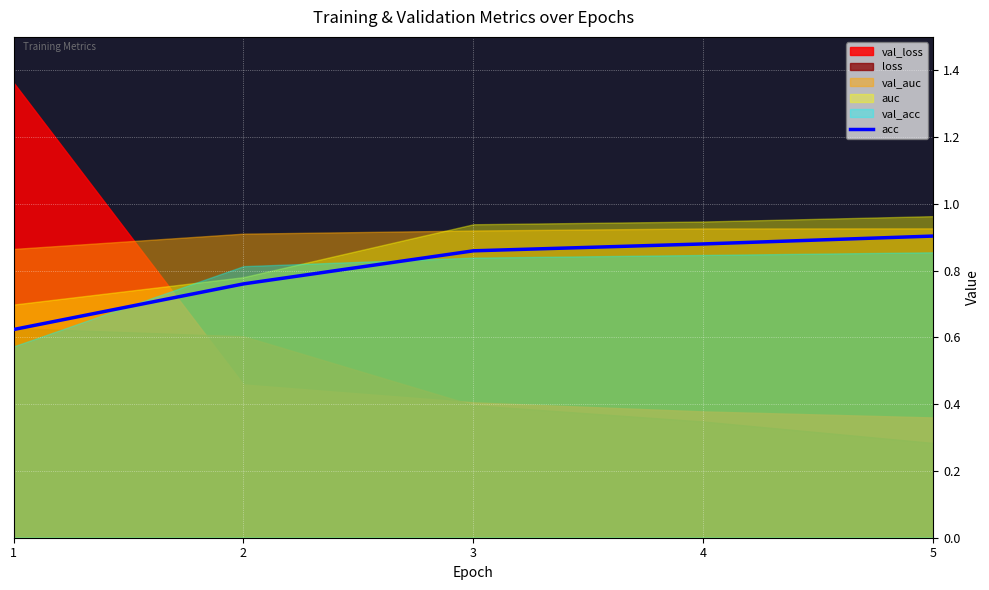

True or false: the data shows 0.9 at 5.

True